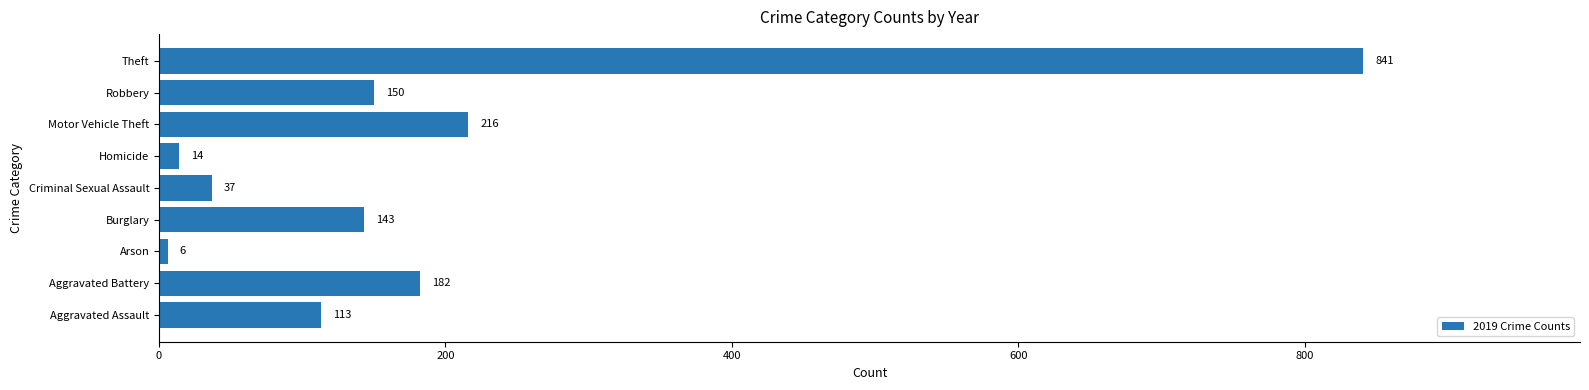

Reading bottom to top, what are all the values shown in this chart?

Aggravated Assault=113	Aggravated Battery=182	Arson=6	Burglary=143	Criminal Sexual Assault=37	Homicide=14	Motor Vehicle Theft=216	Robbery=150	Theft=841